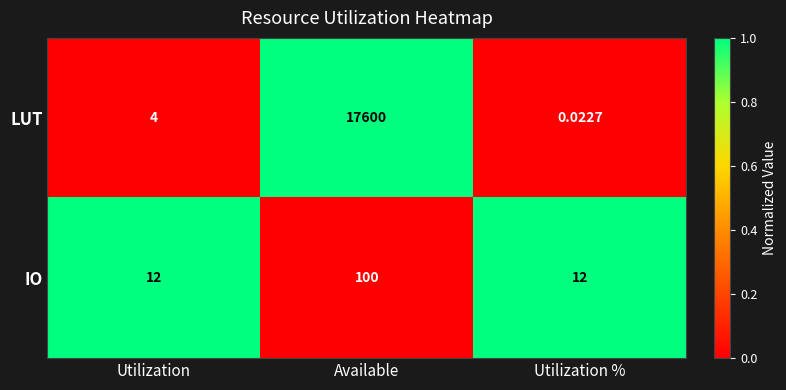

Rank the series at Available from highest to lowest value.

LUT, IO